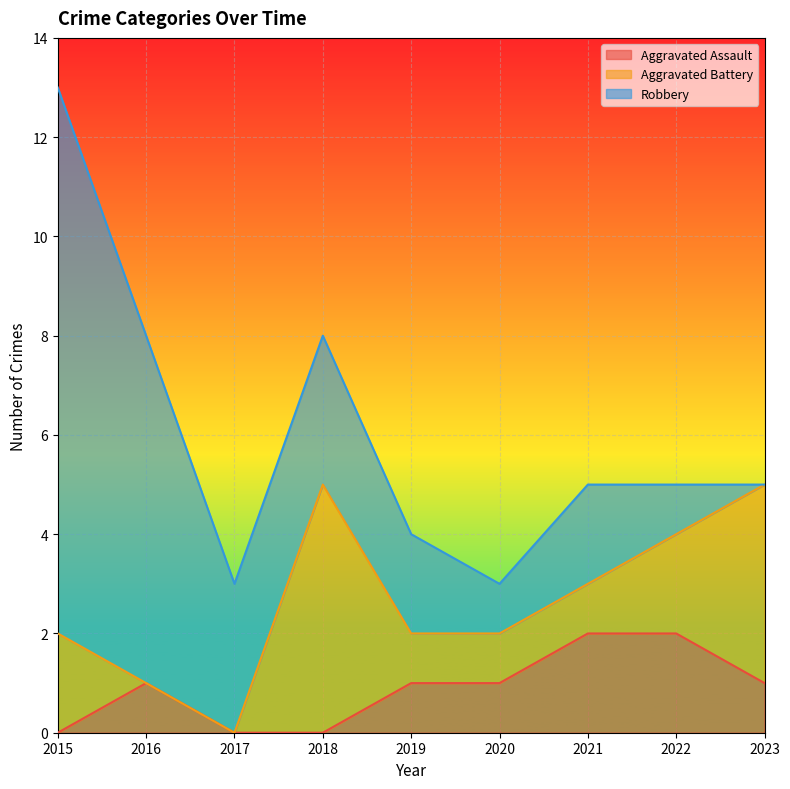

What is the spread (max minus min) of values at 2016?

7